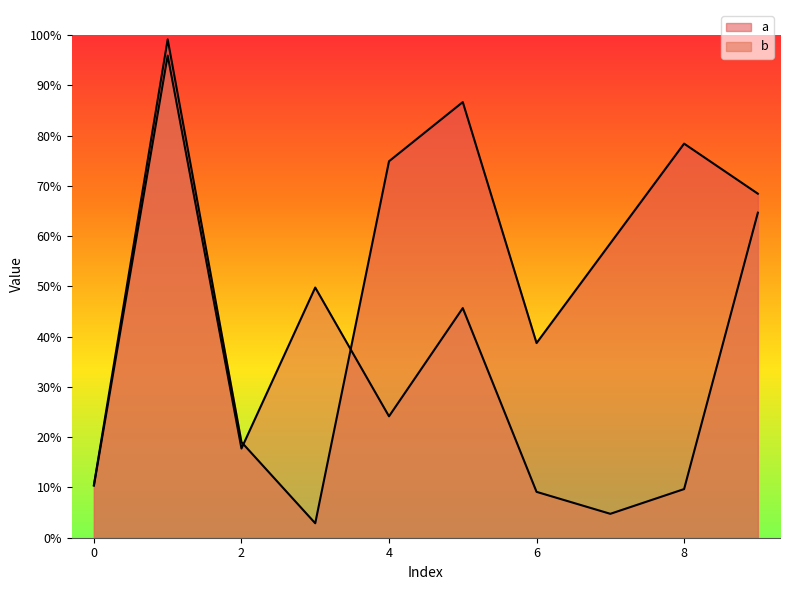

What is the value of the b point at the 5th from the left?

0.2